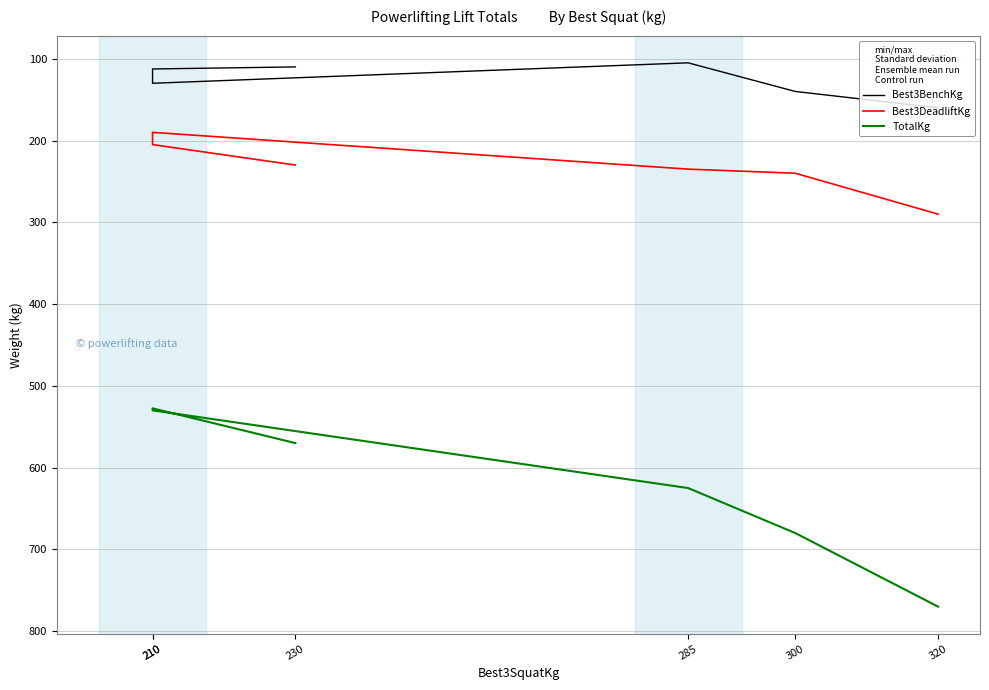

Reading left to right, extract all data points from this chart.

Best3BenchKg: 110.0	112.5	130.0	105.0	140.0	160.0
Best3DeadliftKg: 230.0	205.0	190.0	235.0	240.0	290.0
TotalKg: 570.0	527.5	530.0	625.0	680.0	770.0